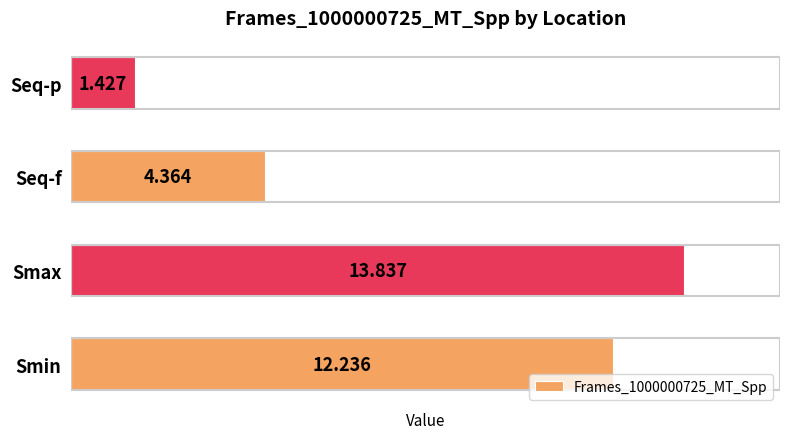

What is the maximum value shown in the chart?

13.8